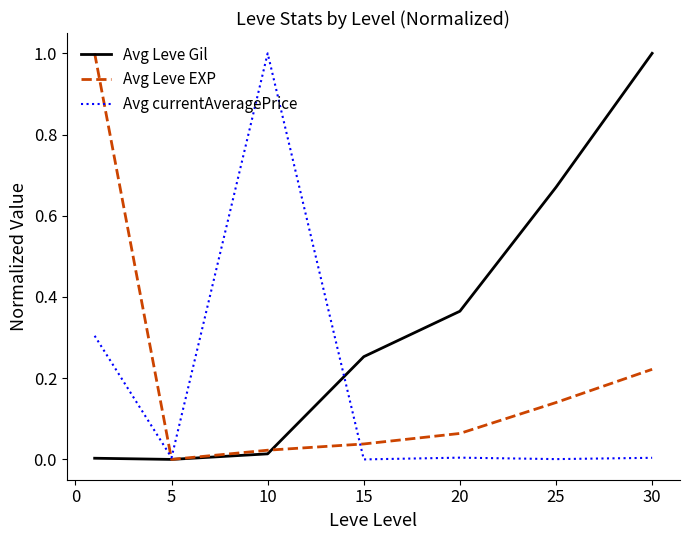

Which series has the largest total across all categories?

Avg Leve Gil